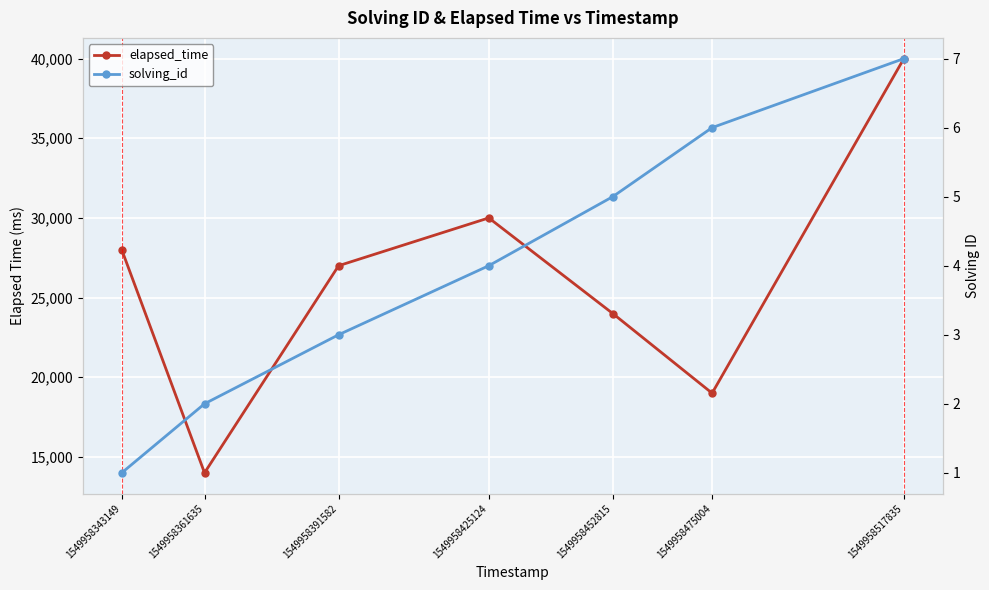

What is the difference between the solving_id values at 1549958391582 and 1549958517835?

4